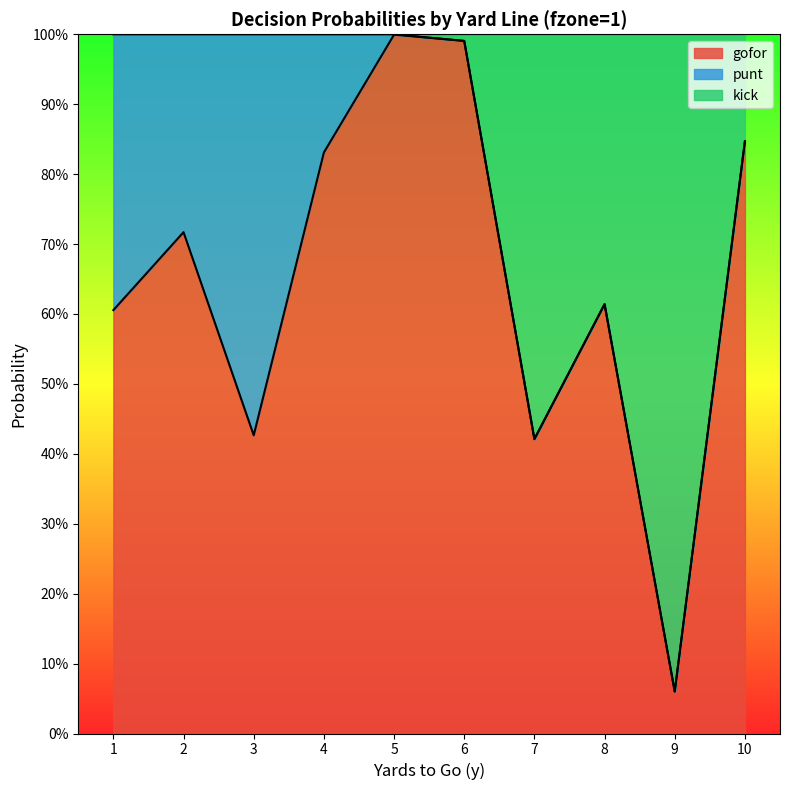

What is the difference between the kick values at 7 and 9?

0.4